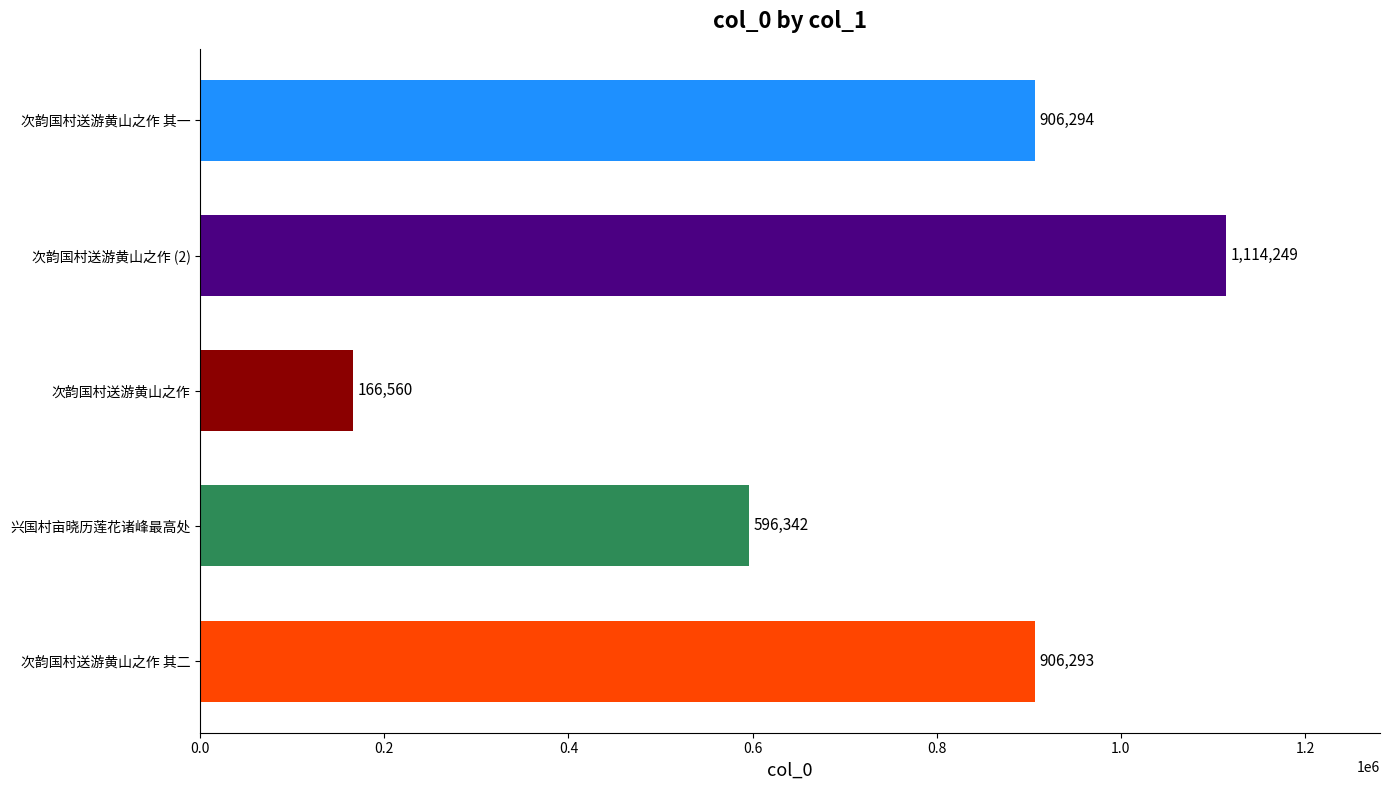

What is the smallest value displayed?

166560